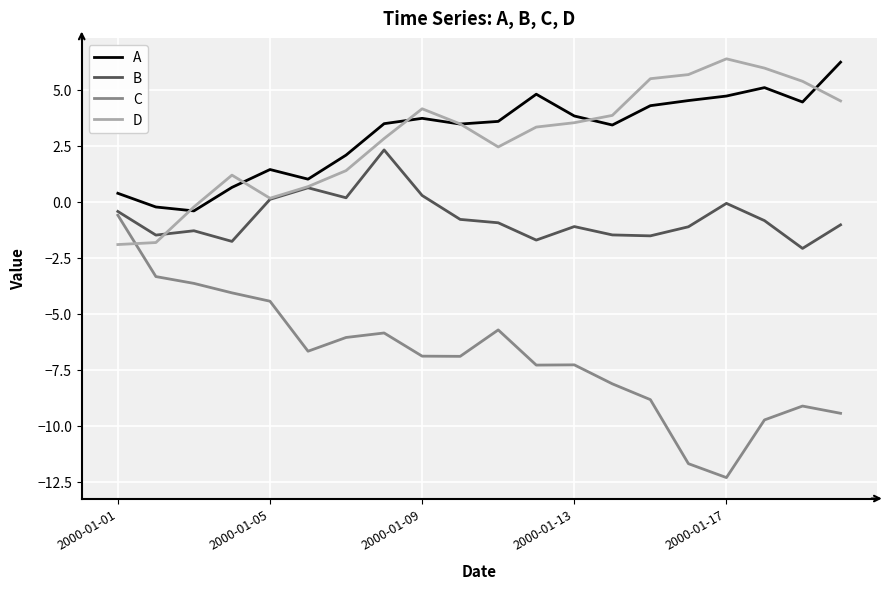

What is the lowest value of the B series?

-2.1